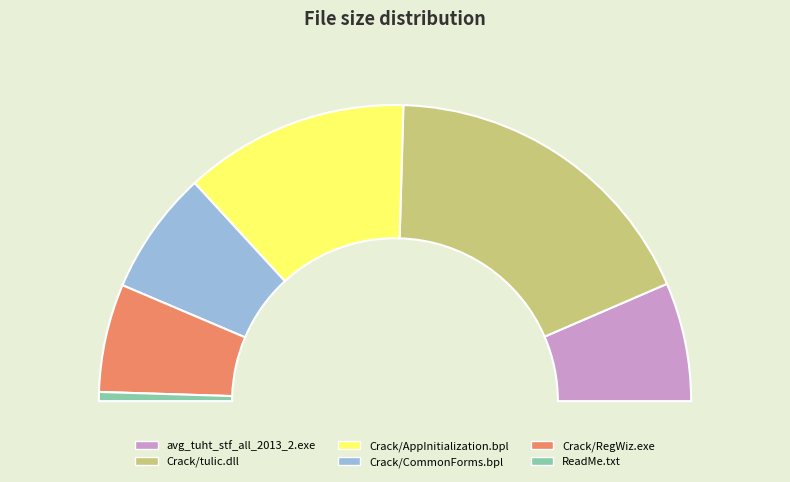

Which has a higher value, ReadMe.txt or Crack/AppInitialization.bpl?

Crack/AppInitialization.bpl